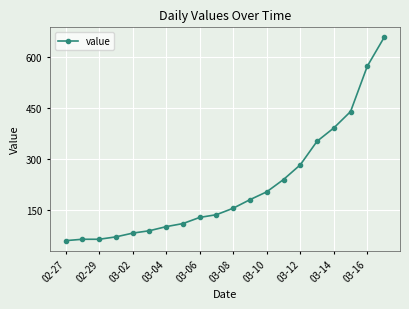

What is the value of the 2nd point from the left?

65